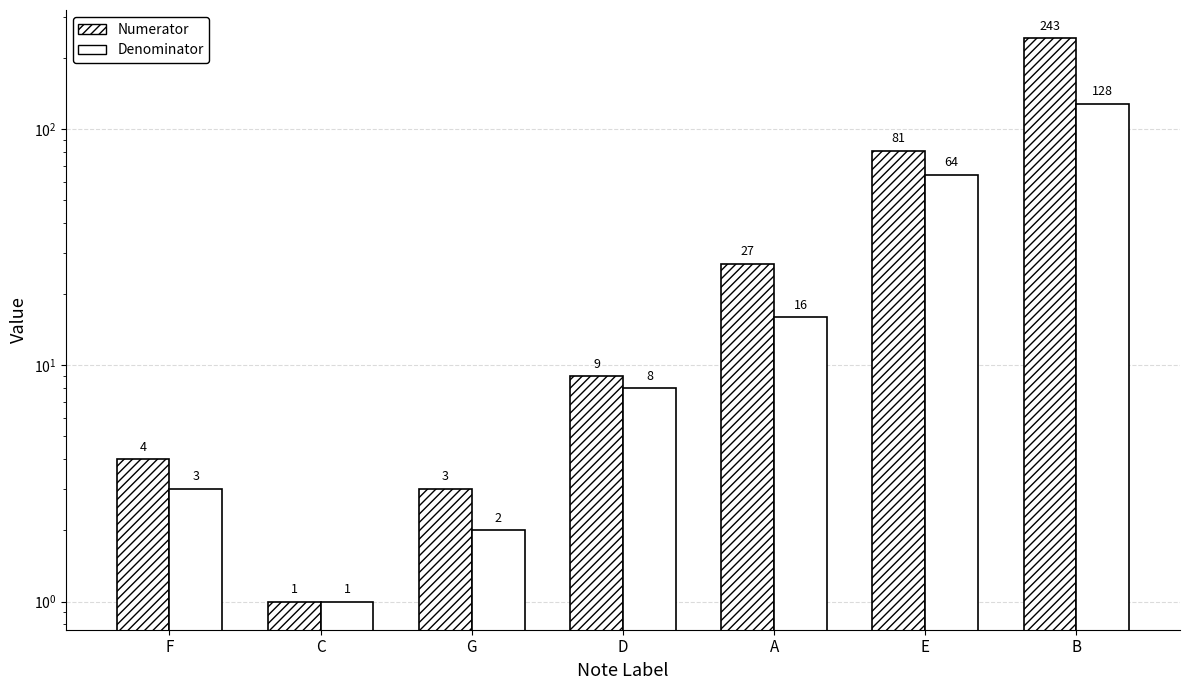

Reading left to right, list all the values displayed in this chart.

Numerator: F=4	C=1	G=3	D=9	A=27	E=81	B=243
Denominator: F=3	C=1	G=2	D=8	A=16	E=64	B=128